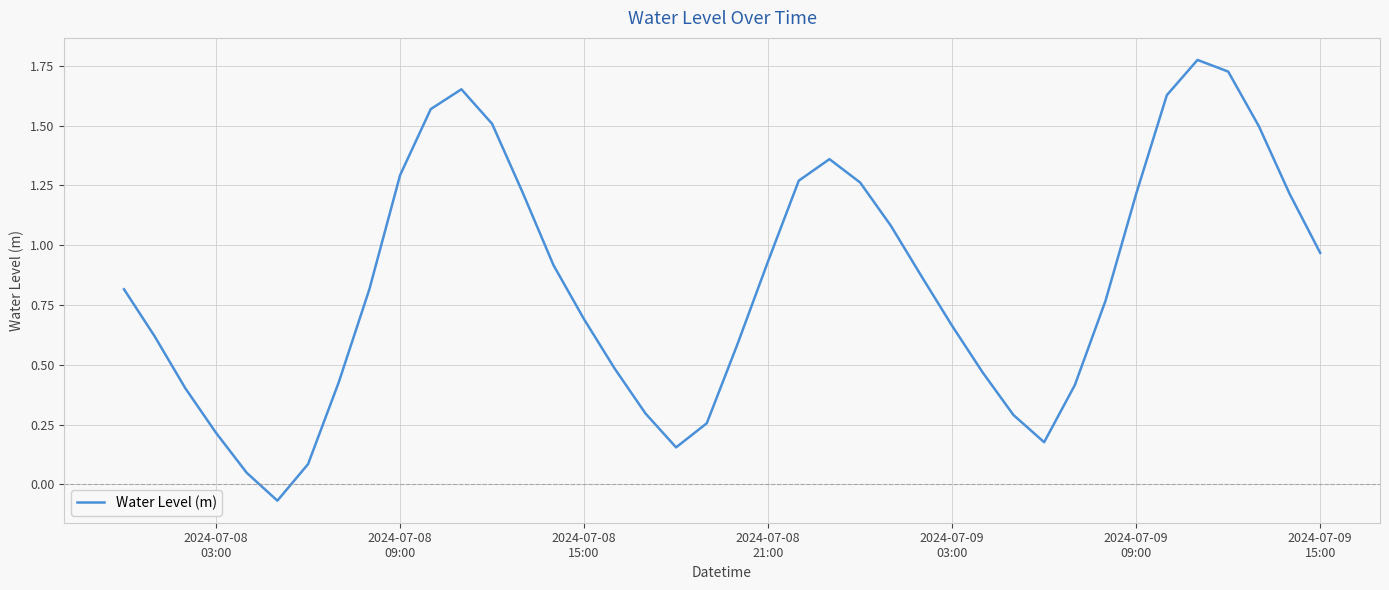

How many distinct data groups are displayed?

1